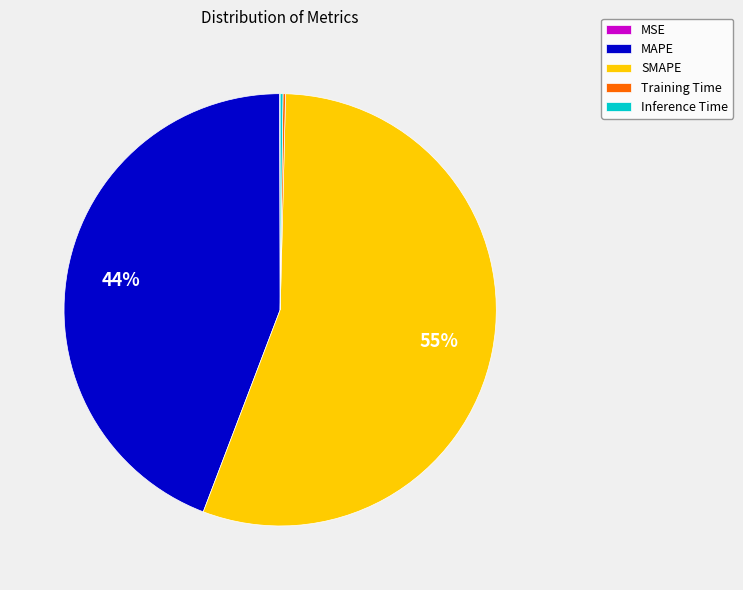

Which category has the biggest portion of the pie?

SMAPE